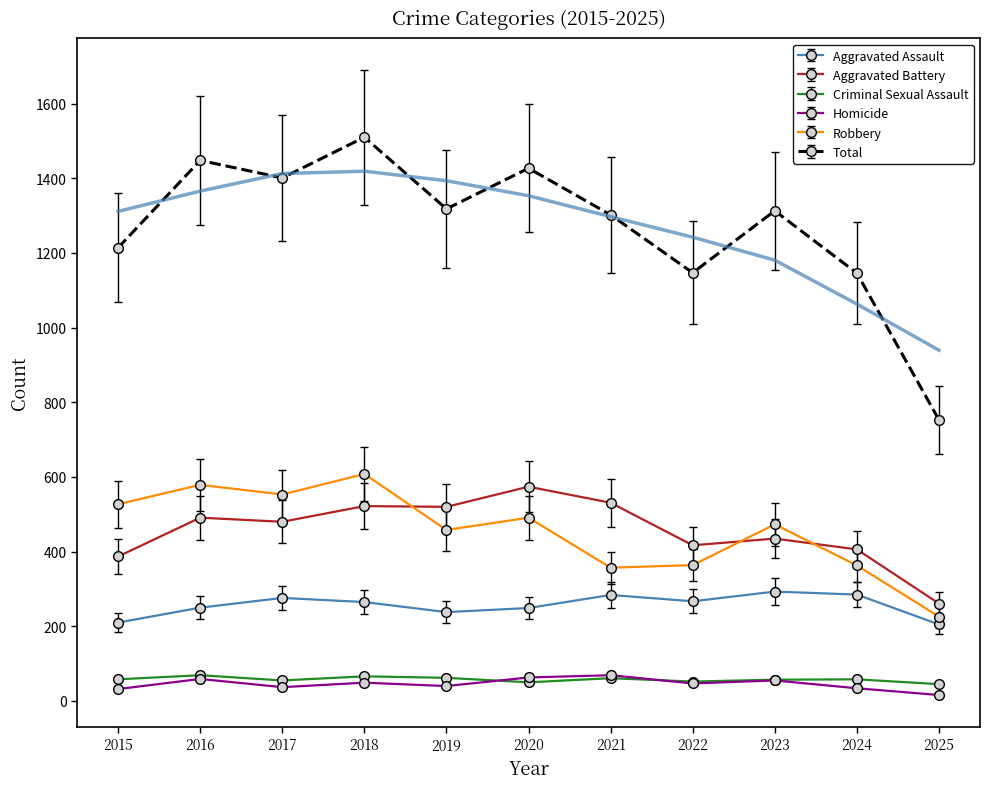

Which category has the lowest value in the Aggravated Battery series?

2025